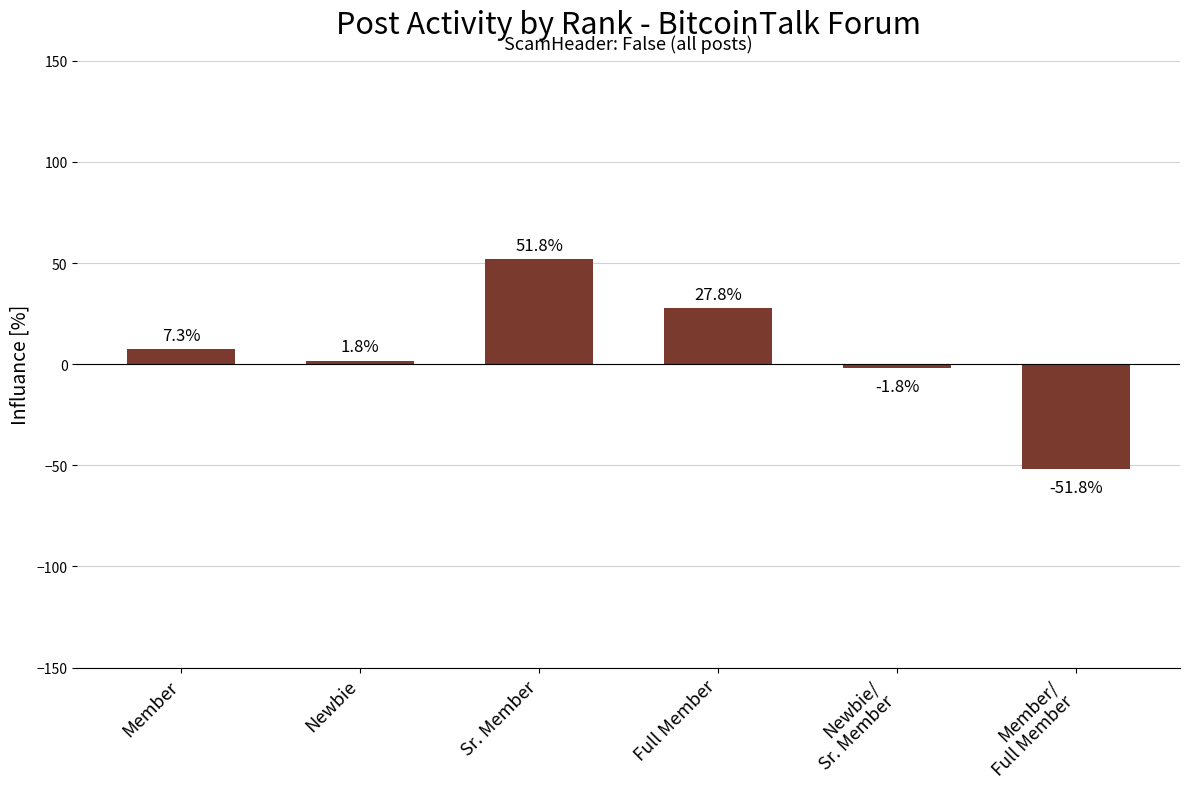

True or false: the data shows -51.8 at Member/
Full Member.

True